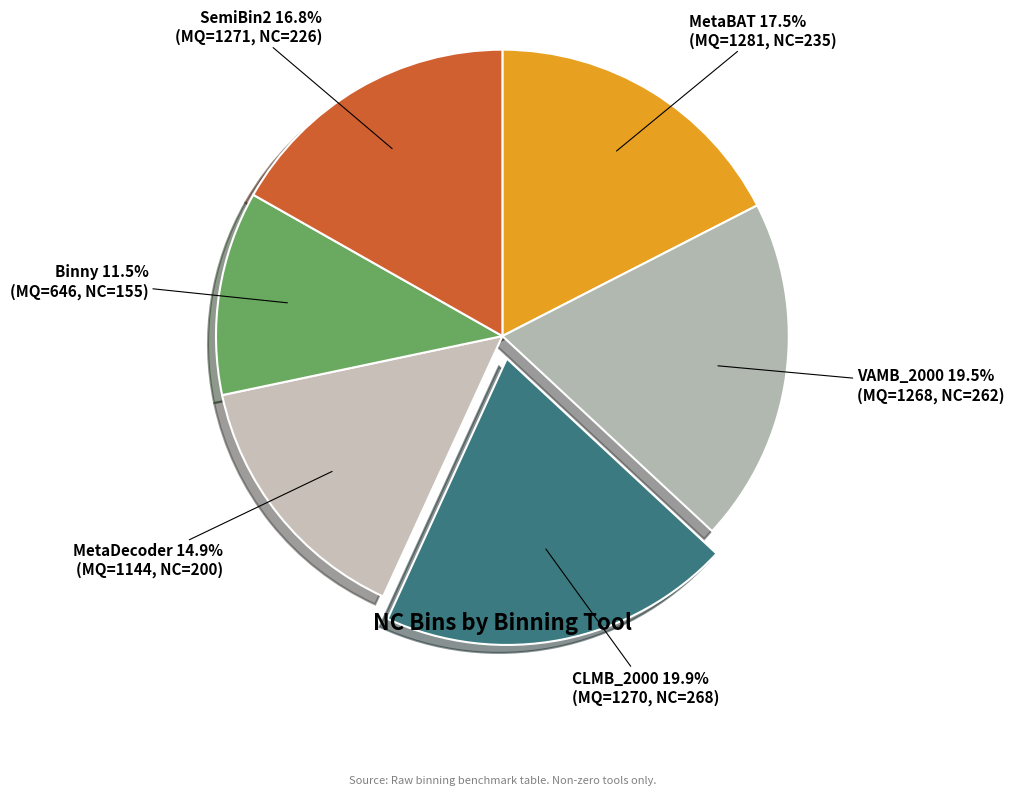

Does any single category account for the majority?

No